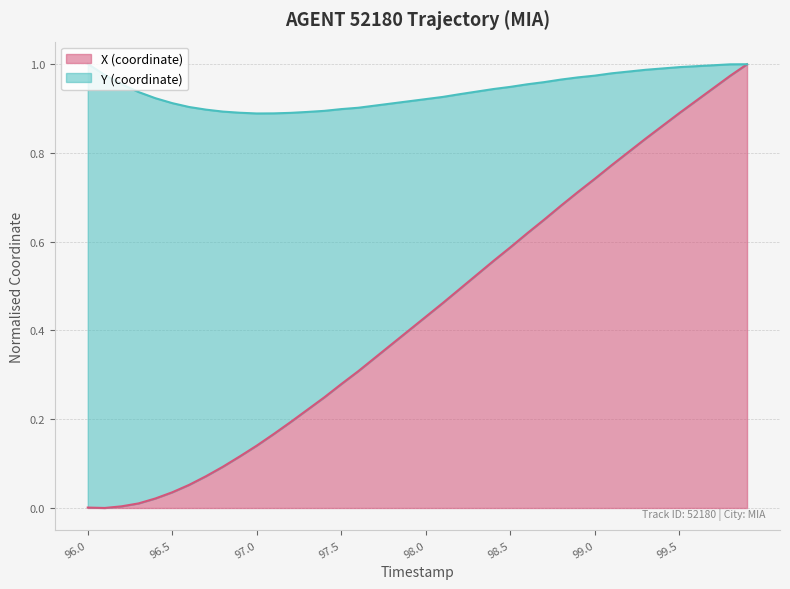

Rank the categories by value from lowest to highest.

96.1, 96.0, 96.2, 96.3, 96.4, 96.5, 96.6, 96.7, 96.8, 96.9, 97.0, 97.1, 97.2, 97.3, 97.4, 97.5, 97.6, 97.7, 97.8, 97.9, 98.0, 98.1, 98.2, 98.3, 98.4, 98.5, 98.6, 98.7, 98.8, 98.9, 99.0, 99.1, 99.2, 99.3, 99.4, 99.5, 99.6, 99.7, 99.8, 99.9